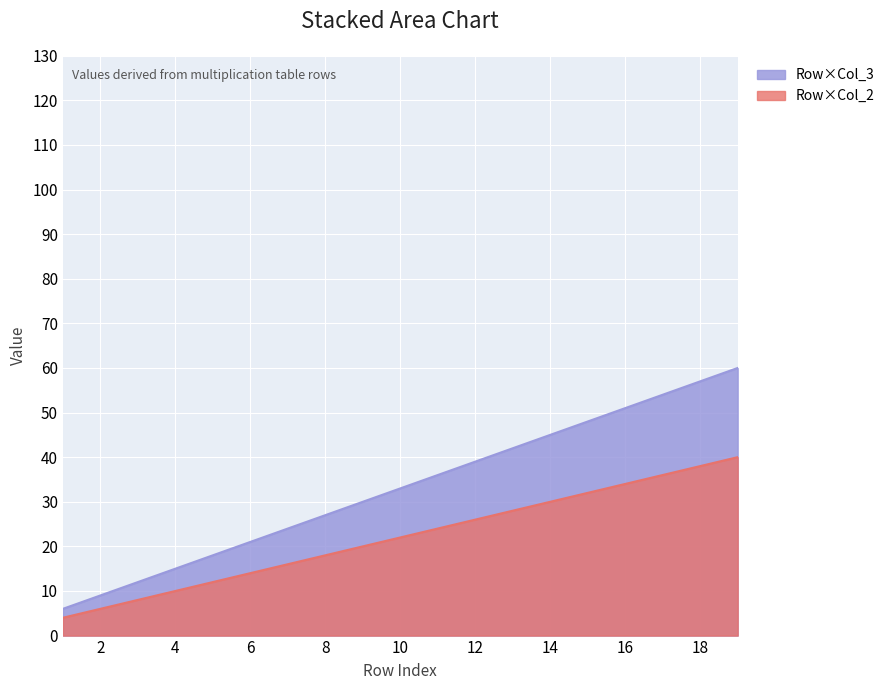

True or false: Row×Col_2 has more than 1 points higher than both neighbors.

False